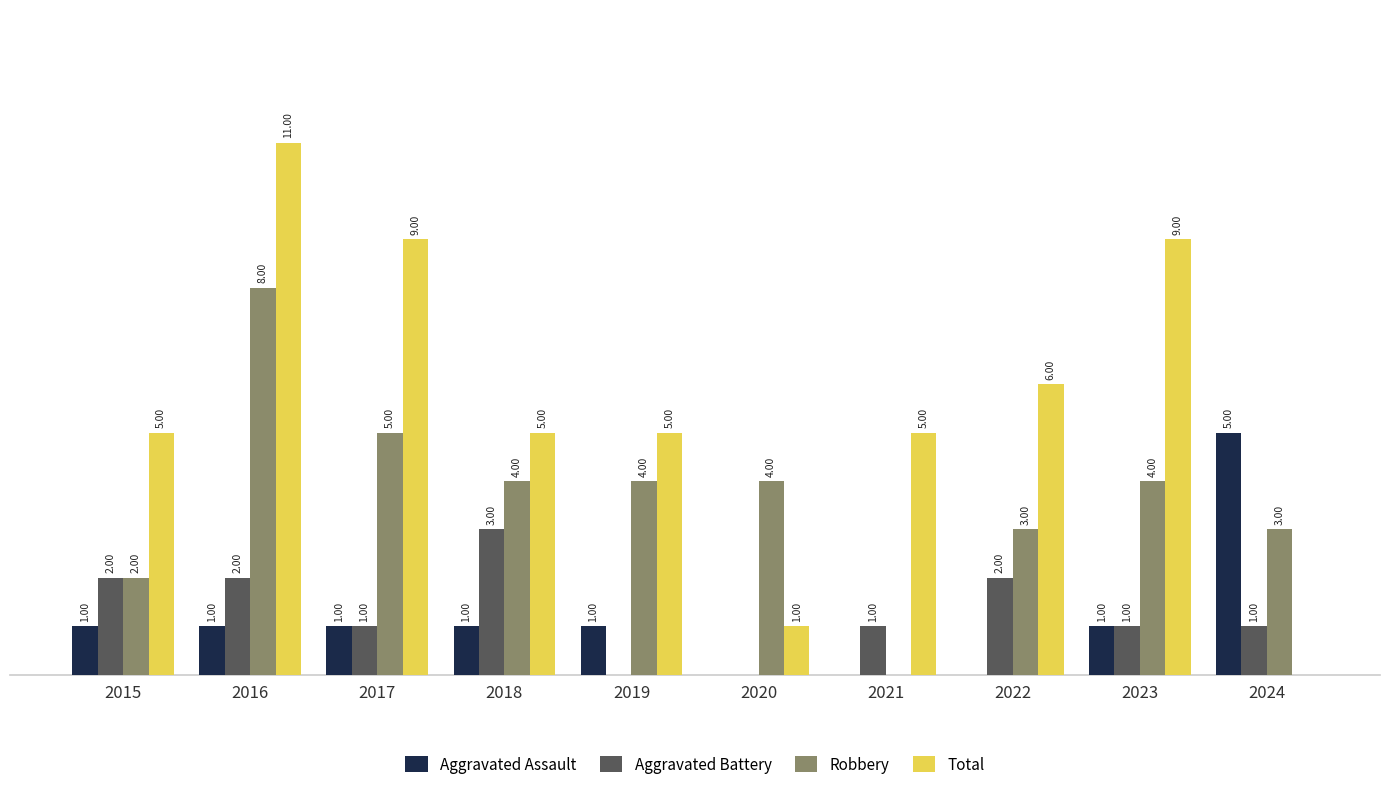

Which series has the largest total across all categories?

Total